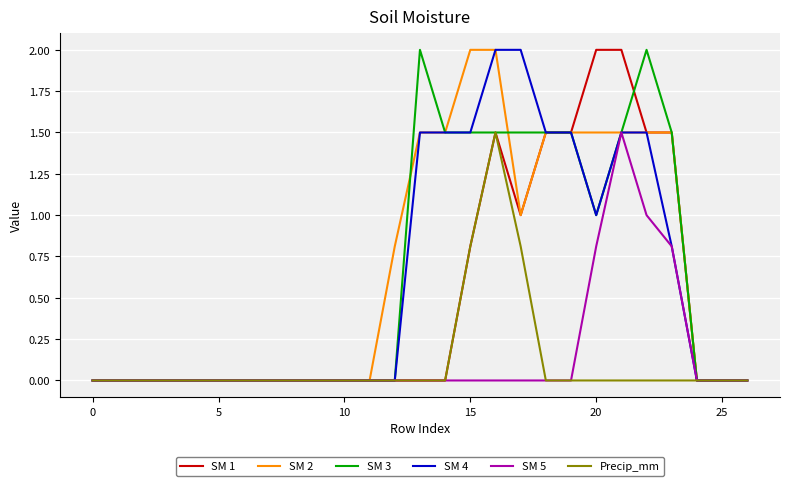

What is the maximum value shown in the chart?

2.0